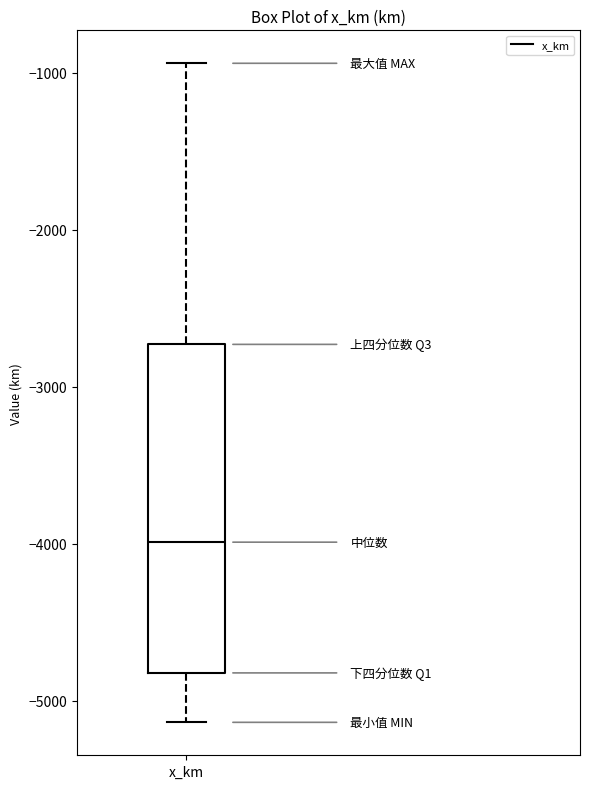

Read this box plot against the y-axis: the position of the median line, the range covered by the box, and the ends of both whiskers. The values are not printed on the chart, so give them approximately, as read against the axis.

median -4000, box -4800 to -2700, whiskers -5100 to -900